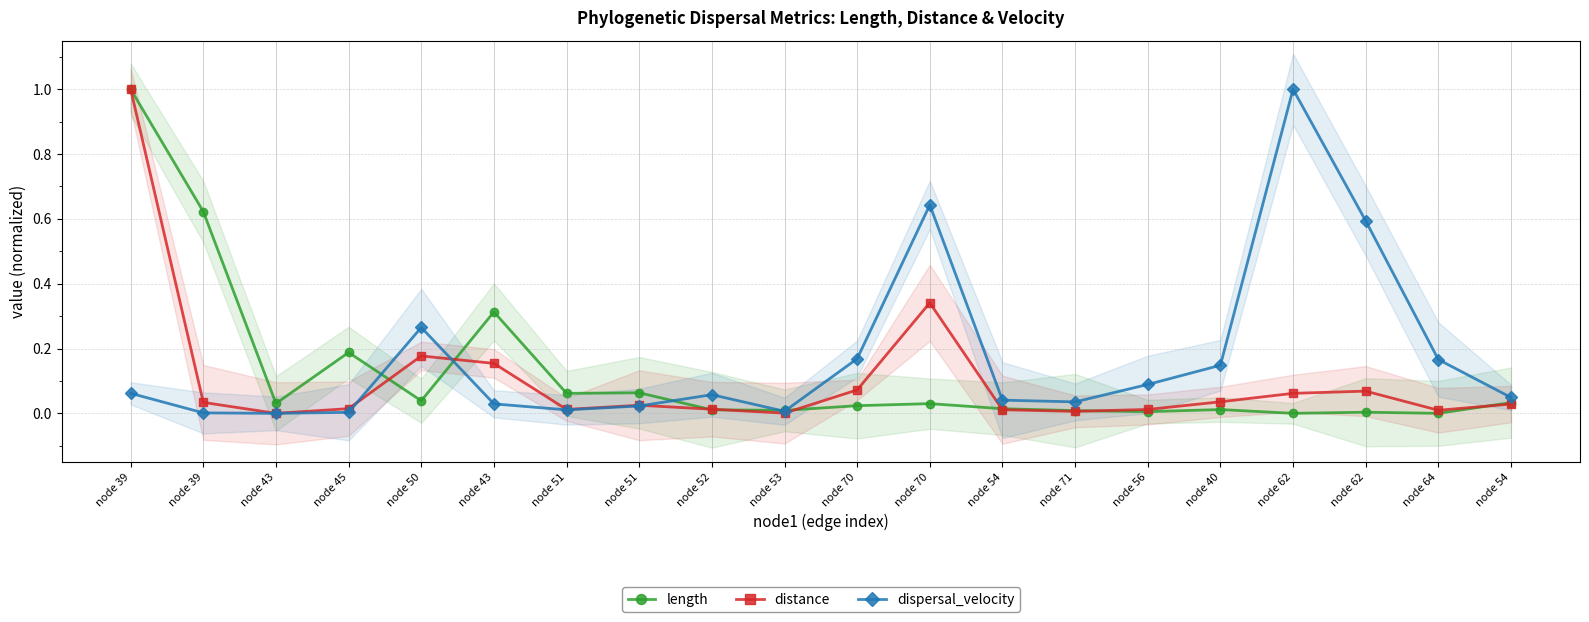

At which category is the sum across all series the highest?

node 39